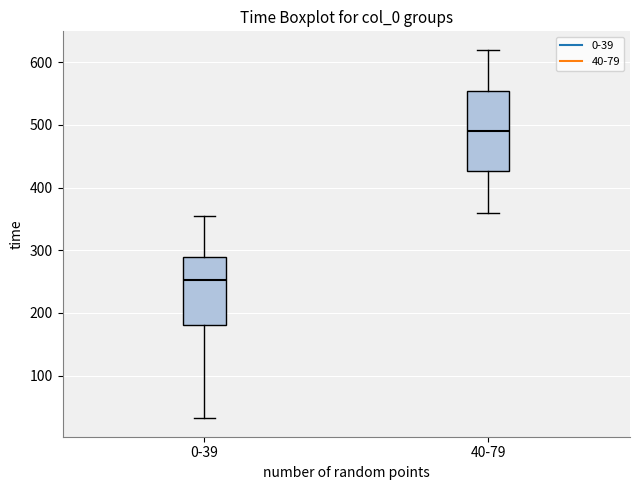

Reading left to right, transcribe this box plot: for each box, give where its median line is, the range the box spans, and where its two whiskers end, as read against the y-axis. The values are not printed on the chart, so give them approximately, as read against the axis.

0-39: median 250, box 180 to 290, whiskers 30 to 350
40-79: median 490, box 430 to 550, whiskers 360 to 620